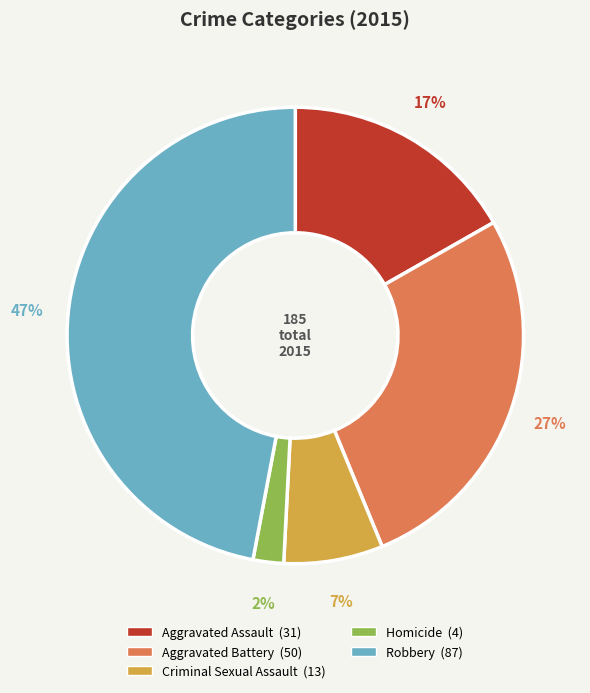

Is the sum of Aggravated Assault and Aggravated Battery greater than half?

No